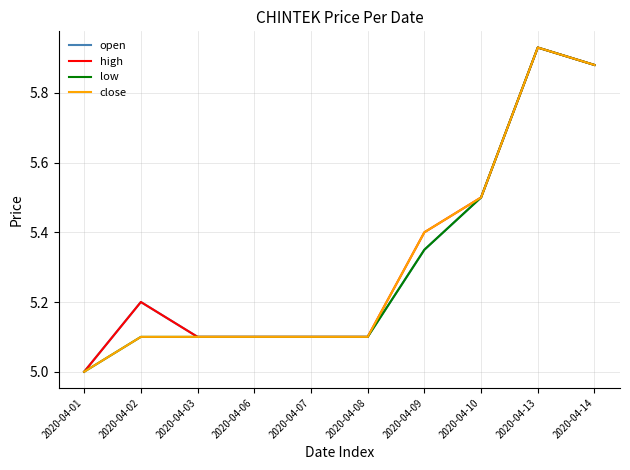

Which label corresponds to the largest value in the chart?

2020-04-13